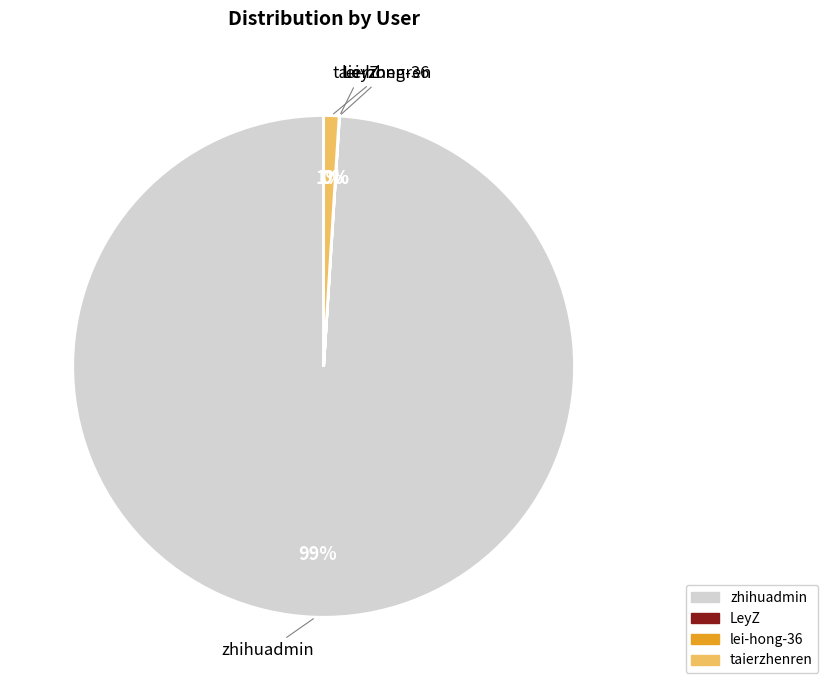

Which slice is the largest?

zhihuadmin